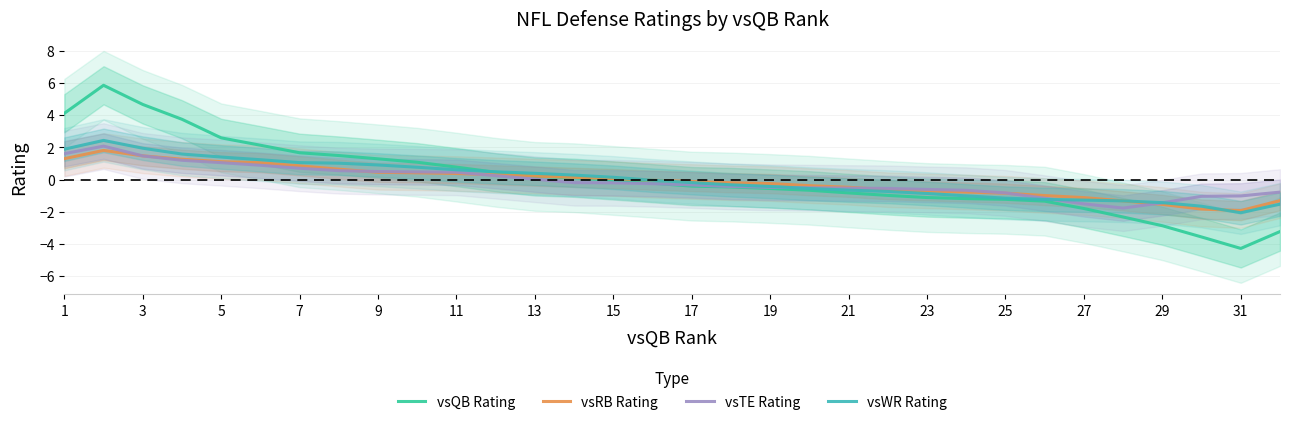

How many times do vsRB Rating and vsWR Rating cross each other?

3